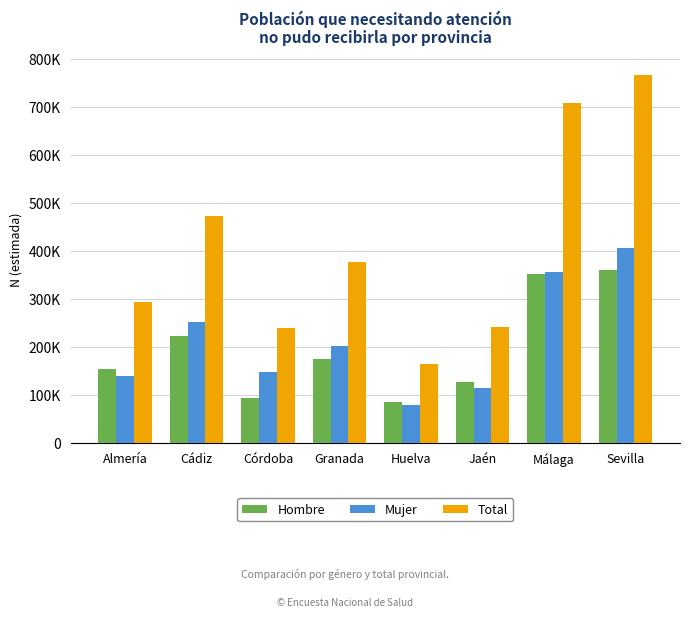

Between Huelva and Cádiz, which is larger?

Cádiz